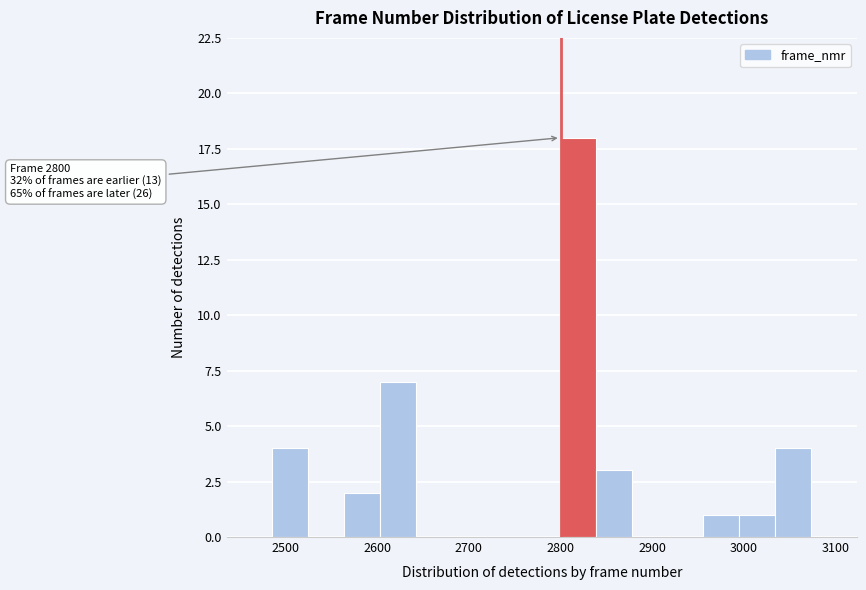

Read against the x-axis, roughly where is the centre of the tallest bar?

2820